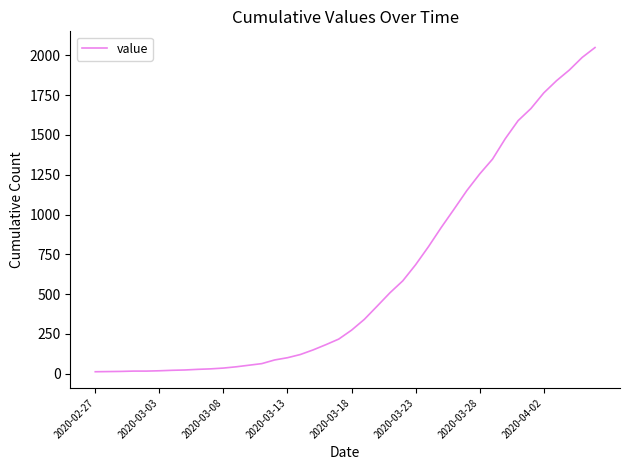

What is the difference between the maximum and minimum values?

2036